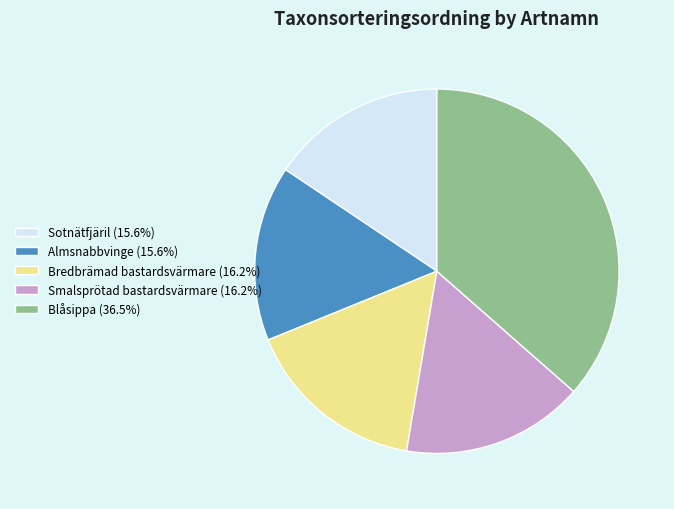

Between Blåsippa and Smalsprötad bastardsvärmare, which is larger?

Blåsippa